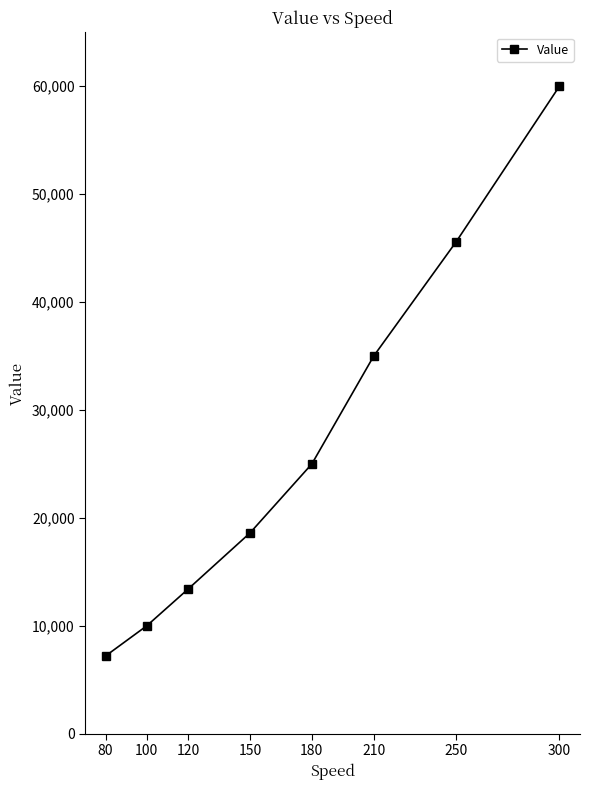

What is the difference between the values at 180 and 250?

20600